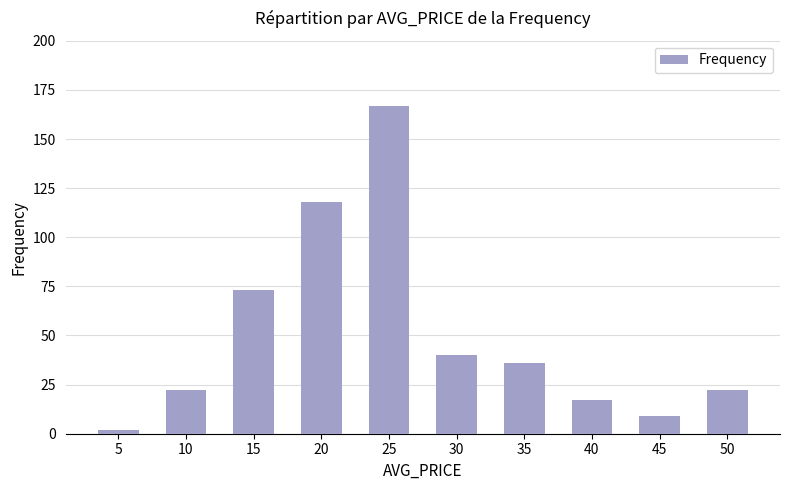

Are the bars grouped side by side (vs. stacked)?

No